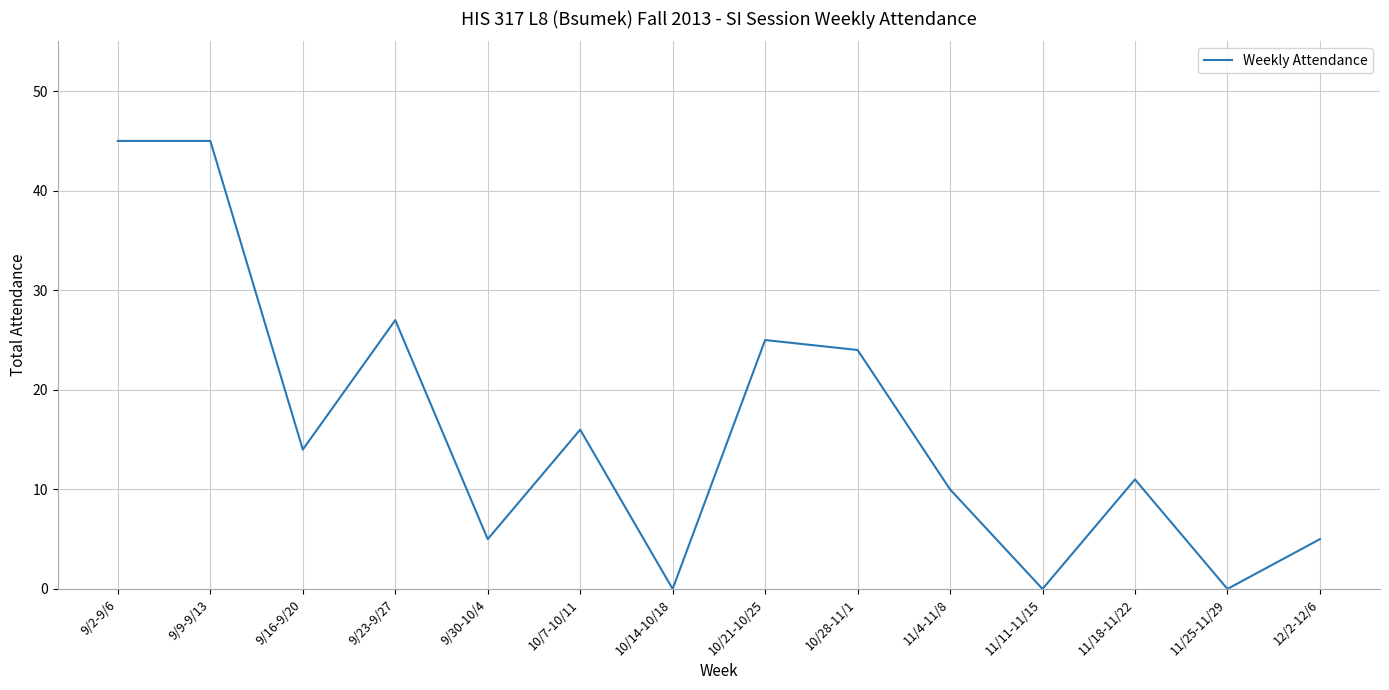

At which category does the data reach its first local valley?

9/16-9/20